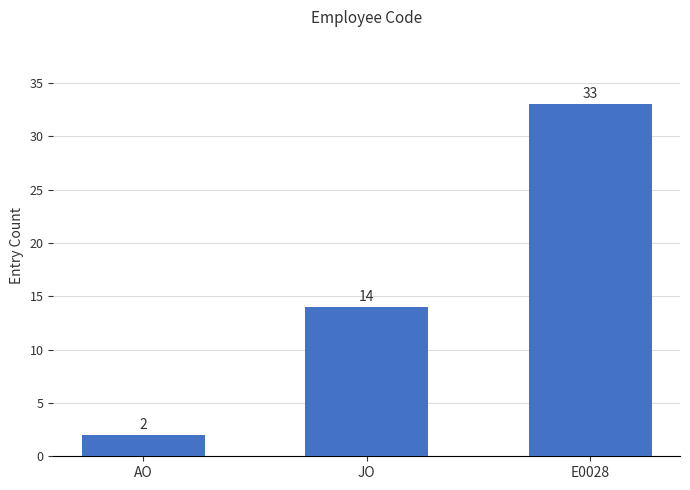

At which category does the chart reach its peak across all series?

E0028